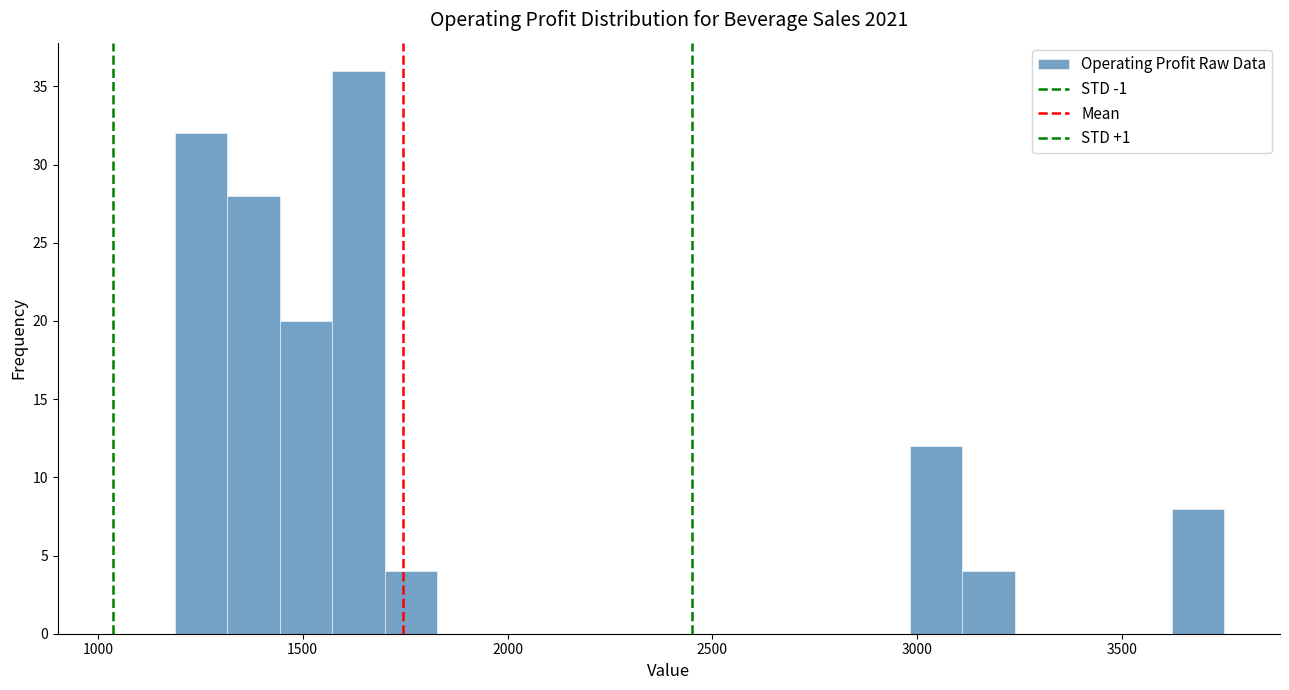

Read against the x-axis, roughly where is the centre of the tallest bar?

1650